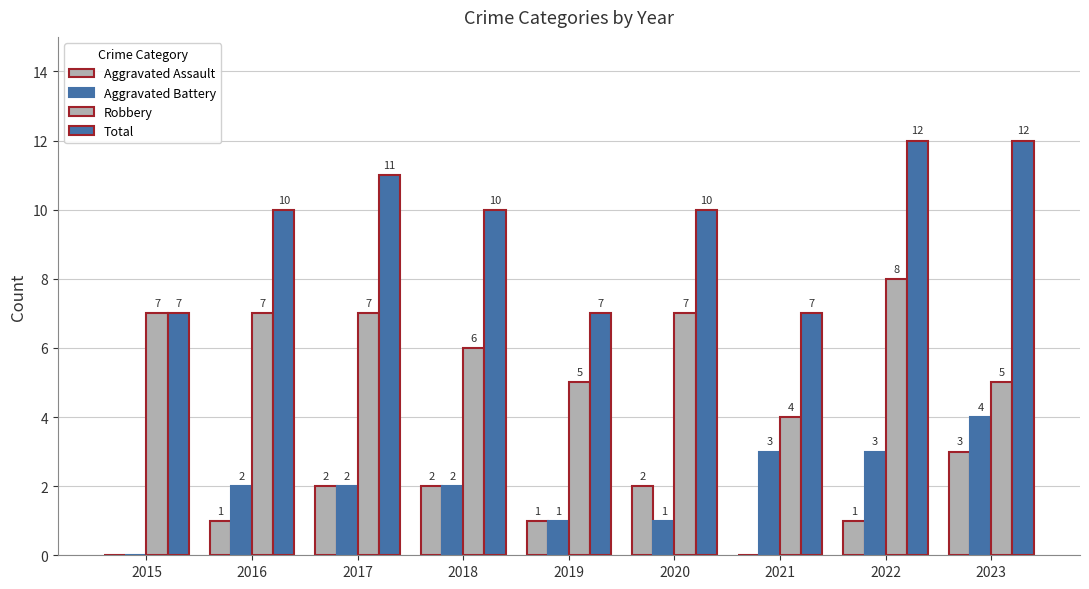

What is the value of the Robbery bar at the 8th from the left?

8